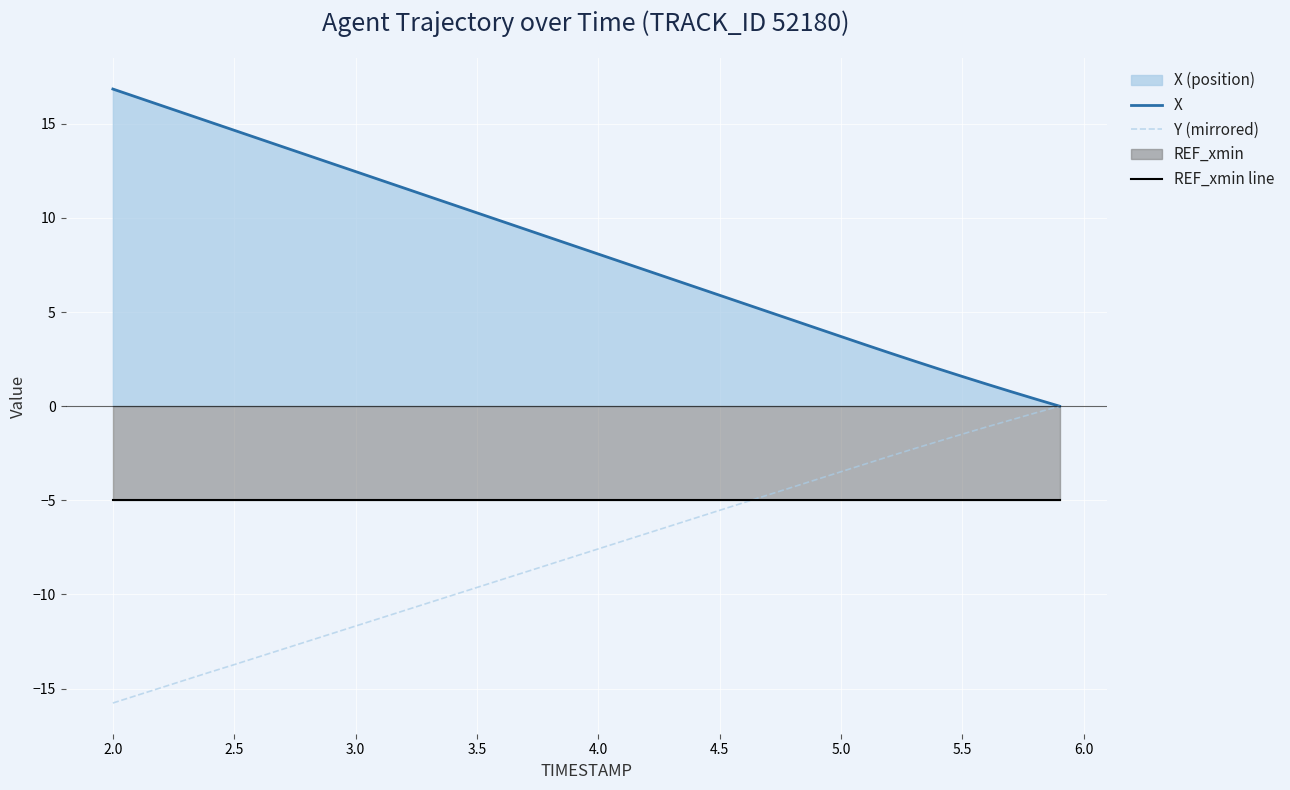

True or false: Y (mirrored) and X cross at least once.

False